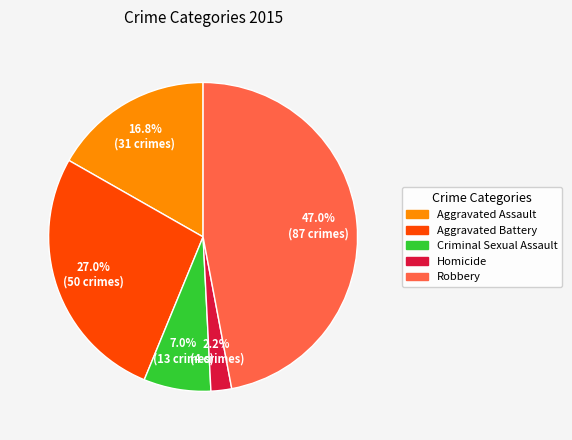

How much of the chart is everything except Robbery?

53.0%